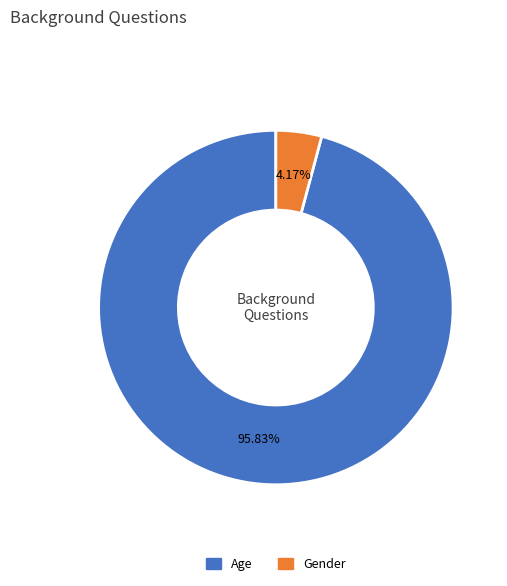

Rank the categories by value from lowest to highest.

Gender, Age